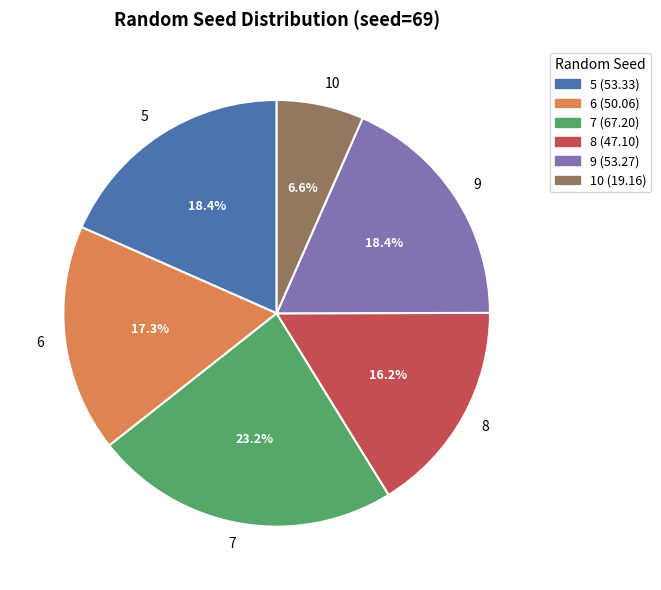

To the nearest percent, what is the combined percentage of 8 and 6?

33%